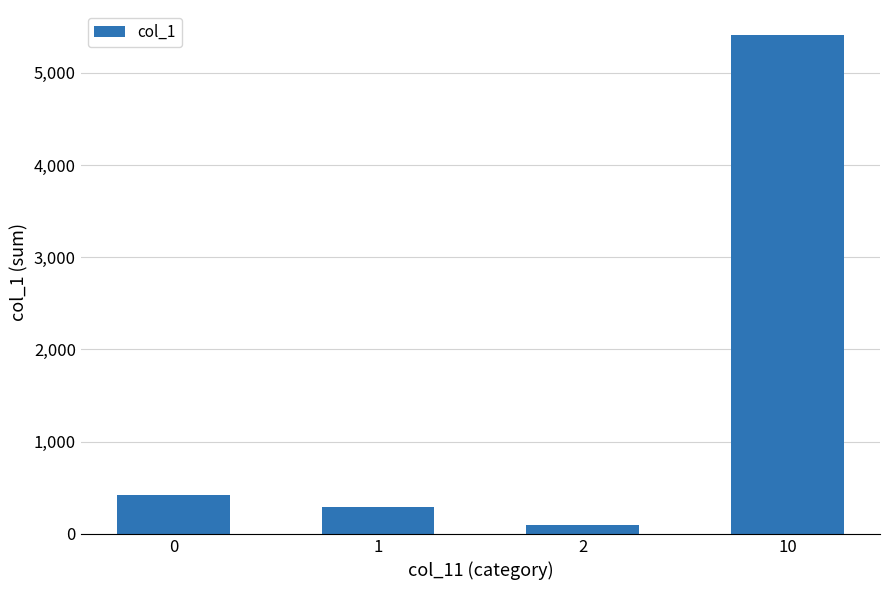

Read the value at 2.

97